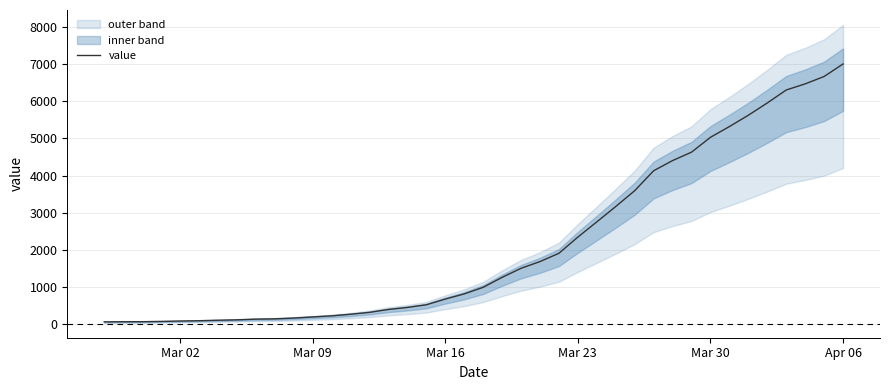

Reading right to left, list all the values displayed in this chart.

7004	6666	6468	6303	5954	5624	5319	5030	4630	4404	4130	3593	3168	2754	2345	1909	1686	1505	1261	993	816	677	523	452	398	320	269	226	197	167	146	138	119	108	95	87	76	69	68	64